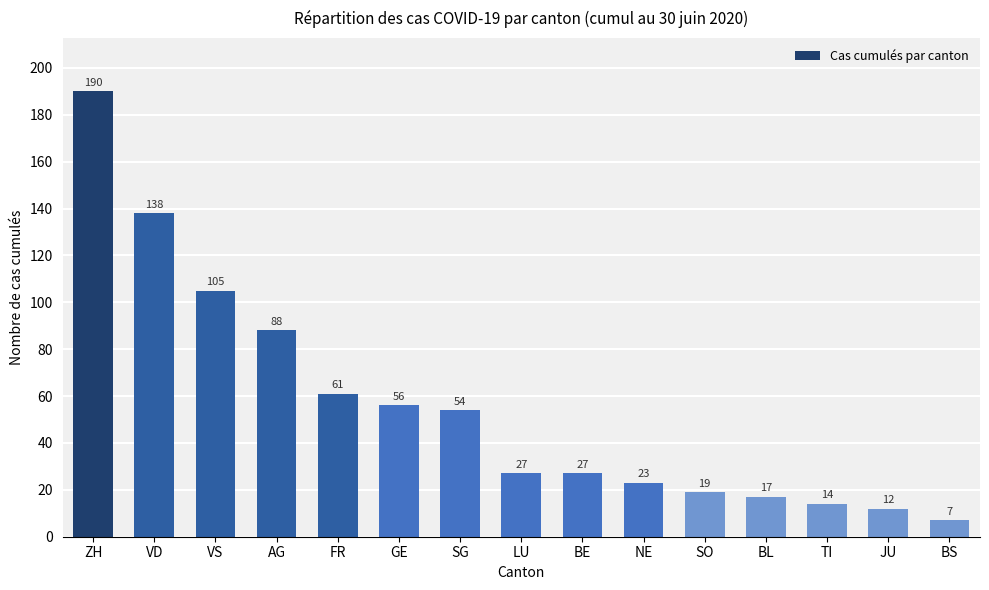

Are the bars horizontal?

No